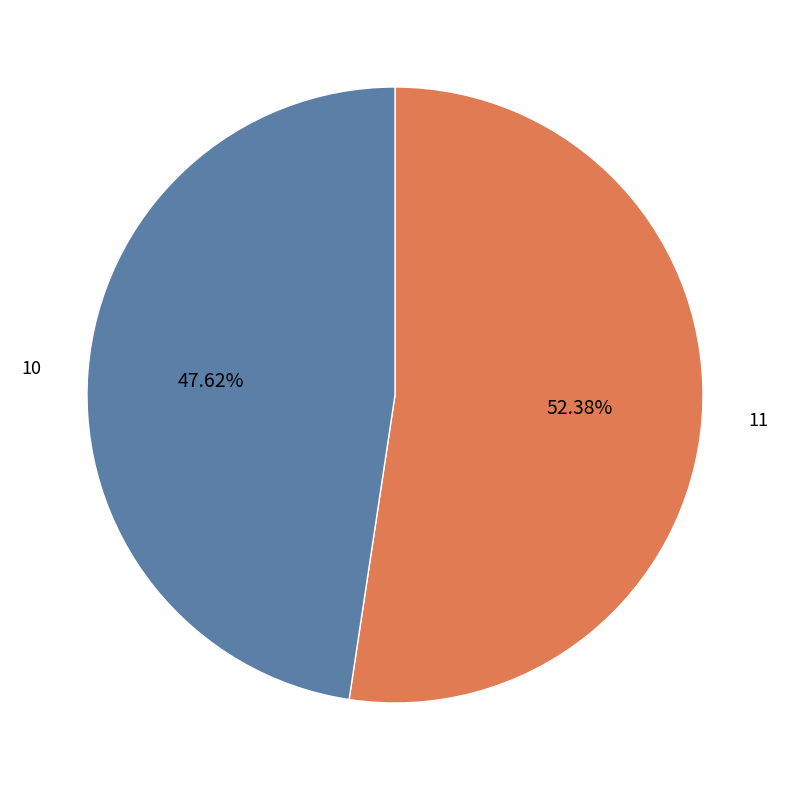

To the nearest percent, what is the difference between the largest and smallest slice percentages?

5%